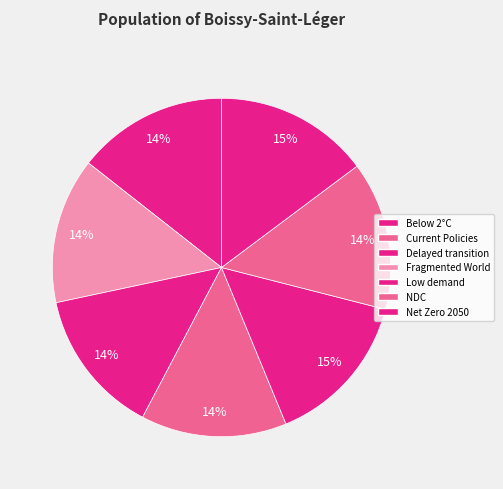

To the nearest percent, what is the difference between the largest and smallest slice percentages?

1%